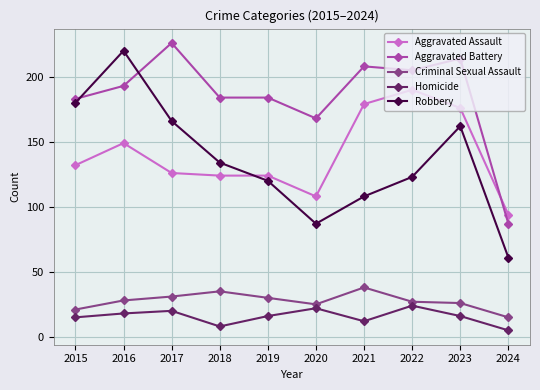

True or false: Aggravated Battery and Homicide cross at least once.

False